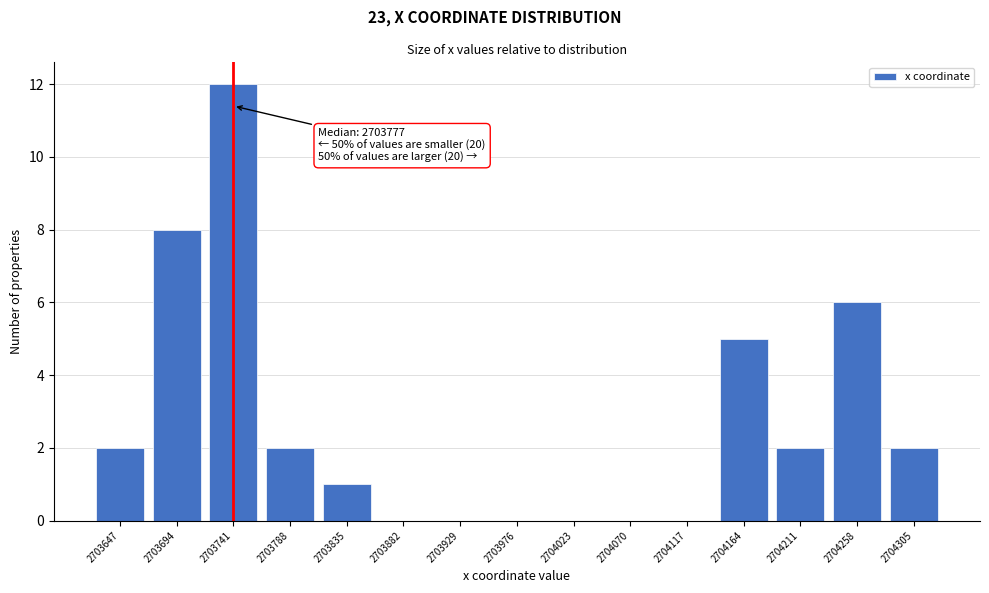

Reading left to right, extract all data points from this chart.

2703647=2	2703694=8	2703741=12	2703788=2	2703835=1	2703882=0	2703929=0	2703976=0	2704023=0	2704070=0	2704117=0	2704164=5	2704211=2	2704258=6	2704305=2